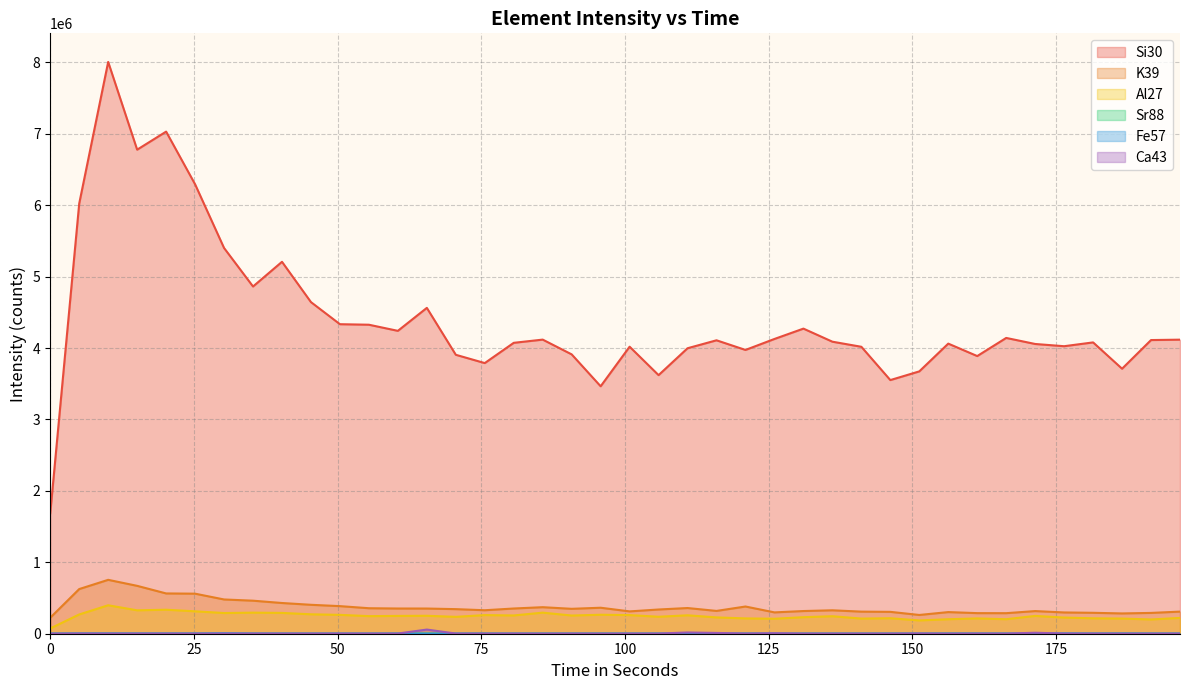

True or false: Ca43 and Si30 intersect in this chart.

False